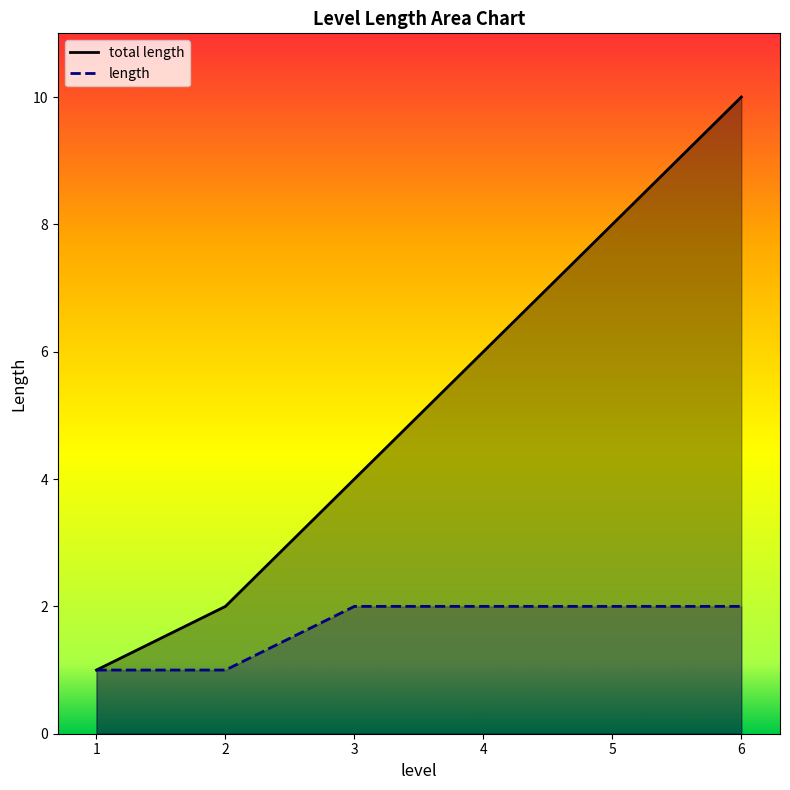

How many values in the length series are below 2?

2